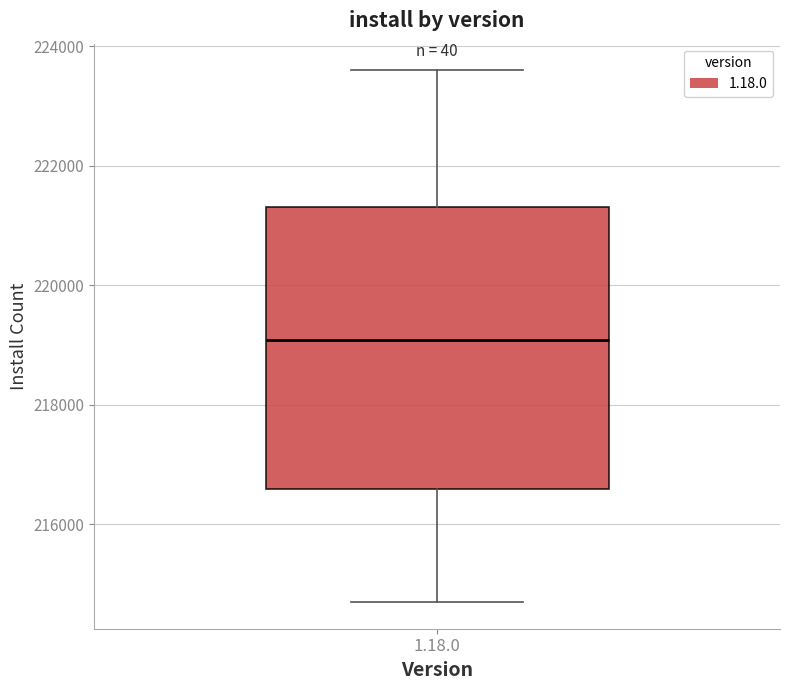

Read this box plot against the y-axis: the position of the median line, the range covered by the box, and the ends of both whiskers. The values are not printed on the chart, so give them approximately, as read against the axis.

median 219000, box 216600 to 221400, whiskers 214600 to 223600